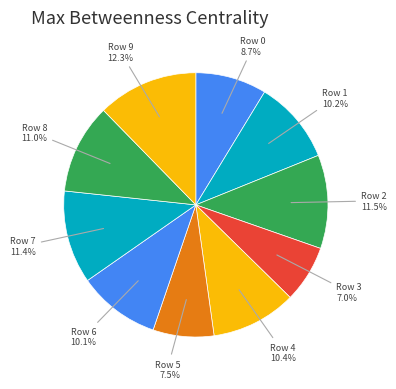

Which slice is the largest?

Row 9